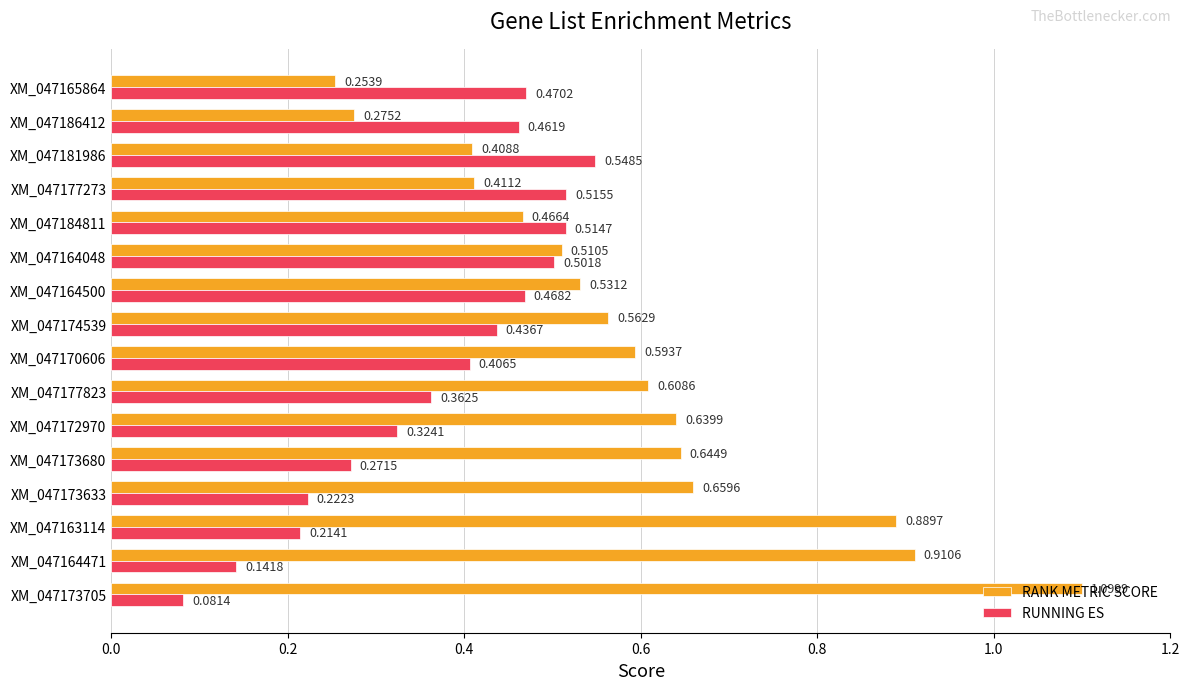

Which series has the largest total across all categories?

RANK METRIC SCORE